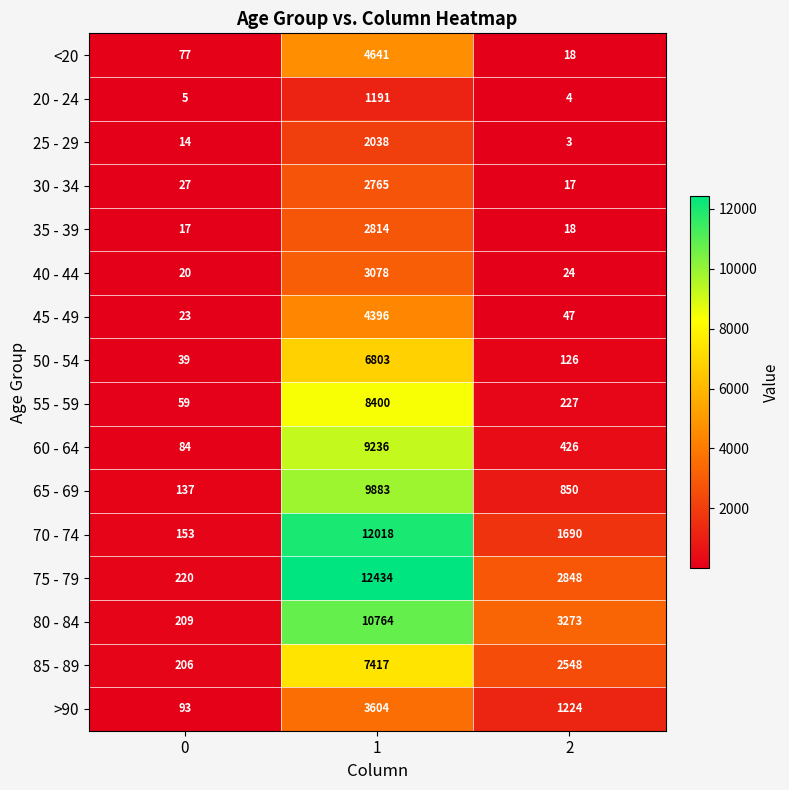

What is the sum of all 85 - 89 values?

10171